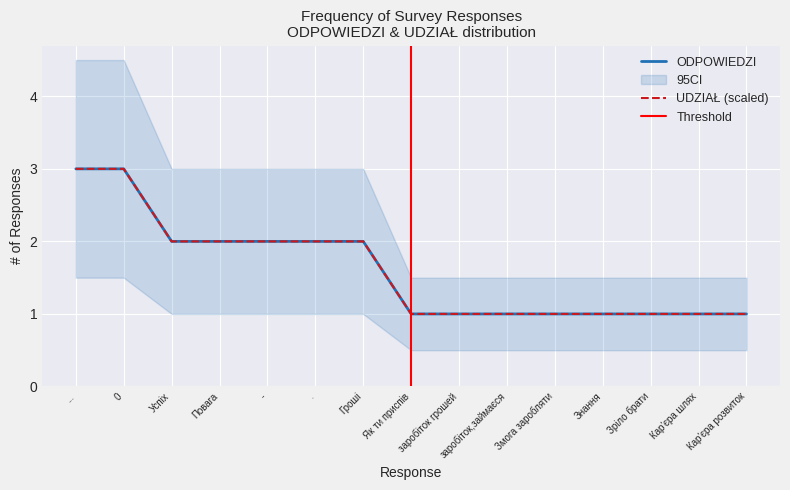

True or false: ODPOWIEDZI and UDZIAŁ intersect in this chart.

False